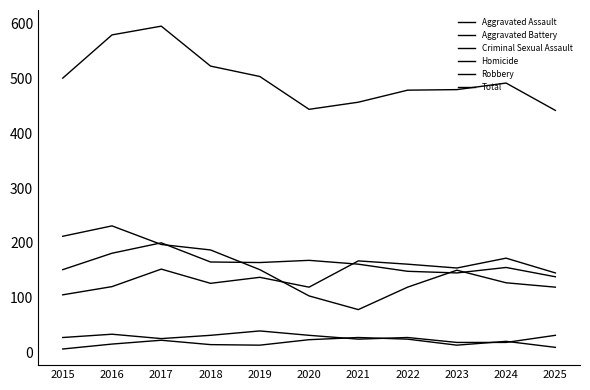

In Aggravated Battery, how many points are lower than both neighbors (excluding endpoints)?

2